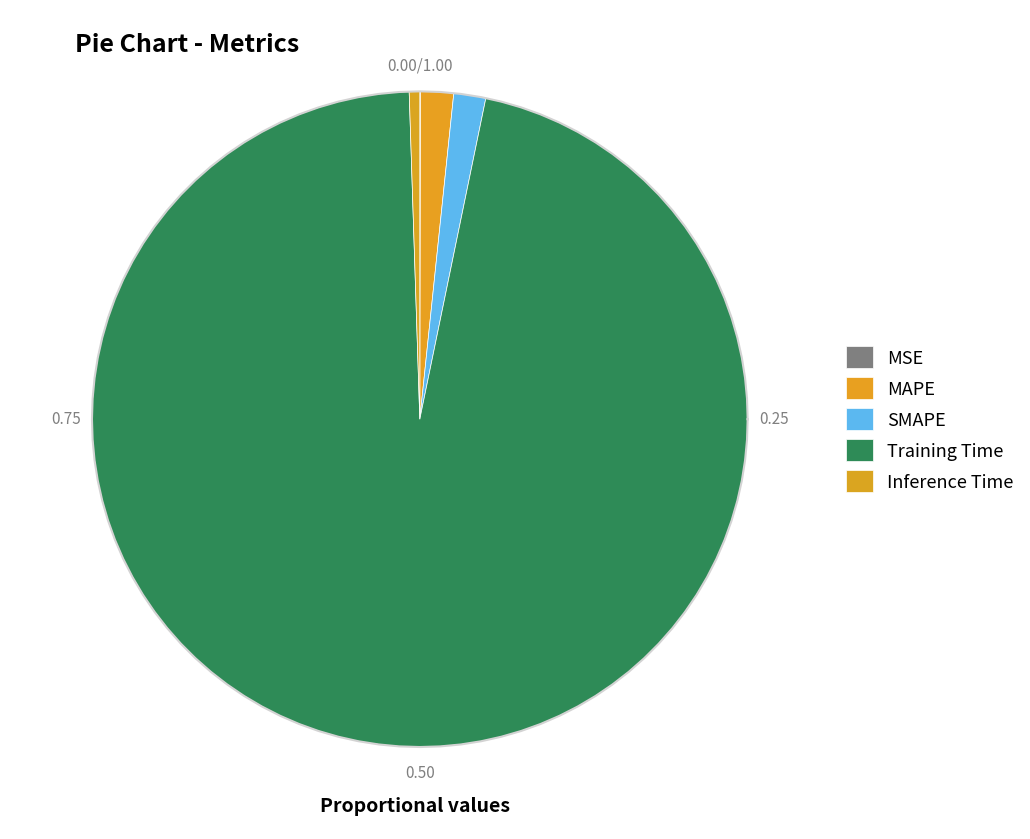

Which category has the biggest portion of the pie?

Training Time